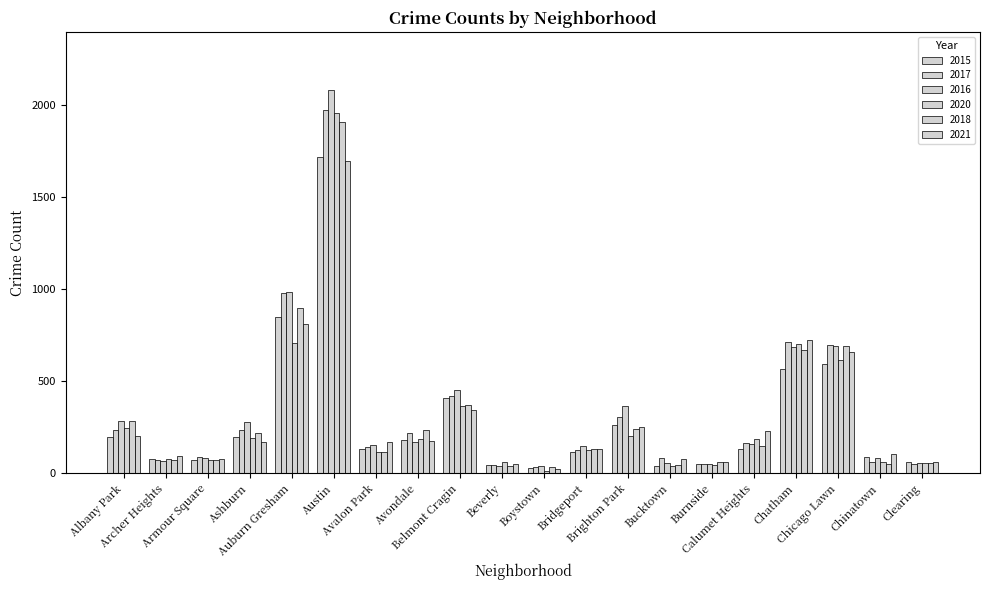

How many series are shown in this chart?

6